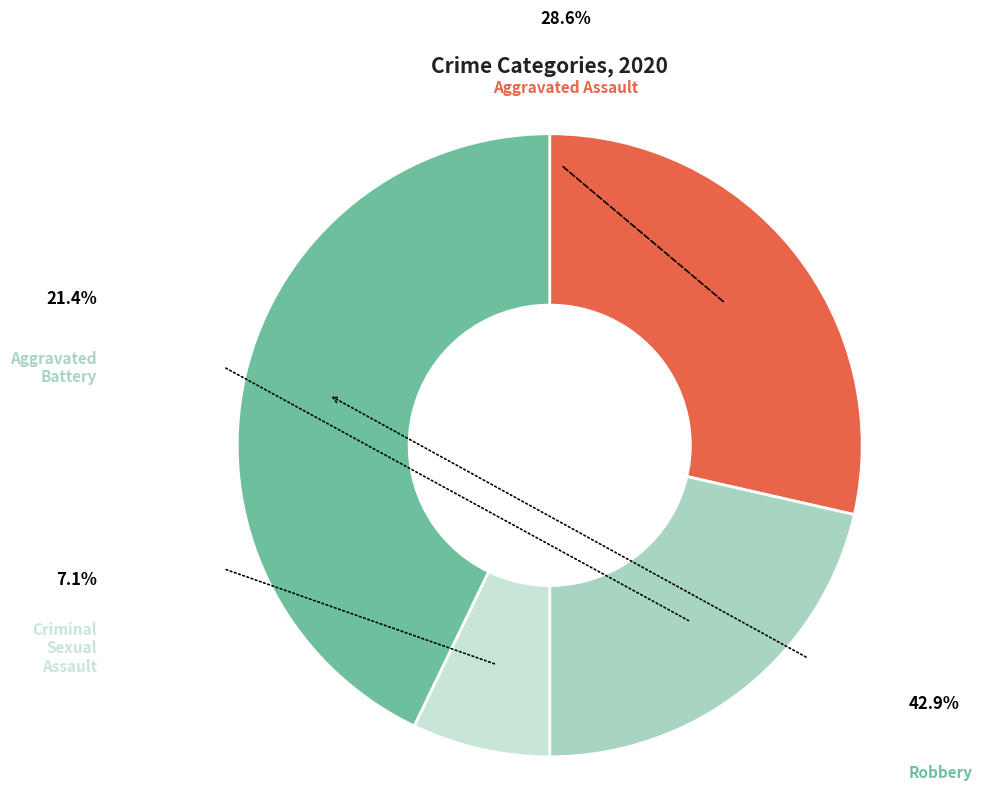

Rank the categories by value from lowest to highest.

Criminal Sexual Assault, Aggravated Battery, Aggravated Assault, Robbery